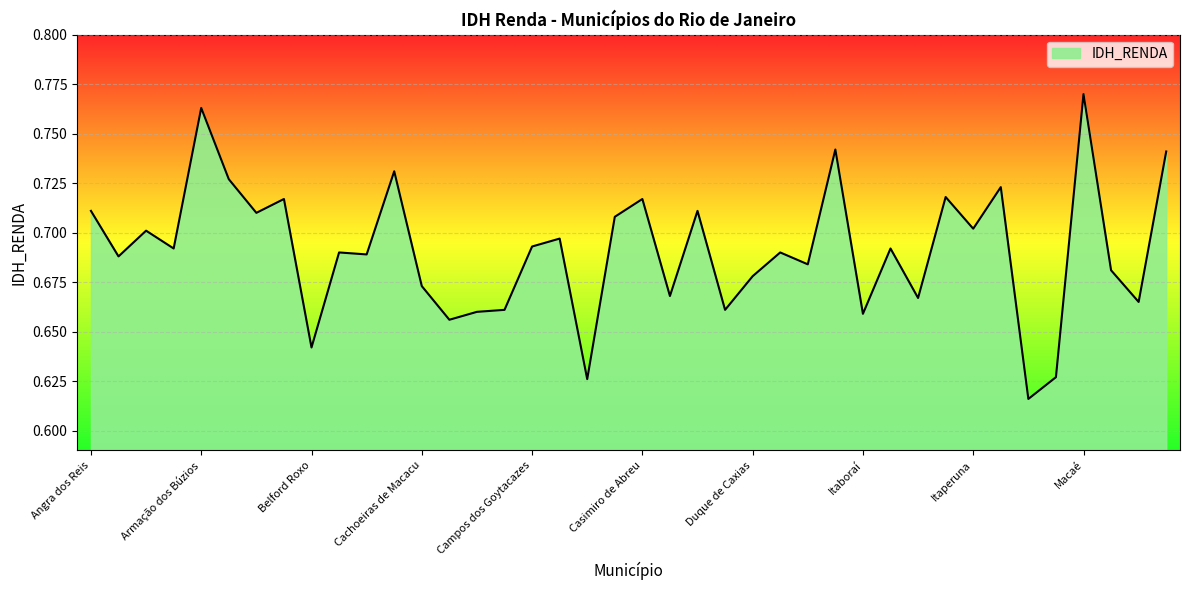

How many series are shown in this chart?

1